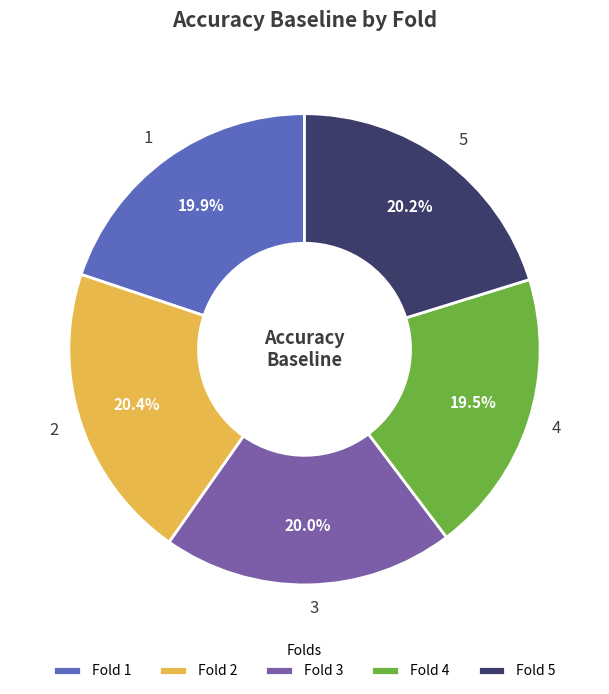

To the nearest percent, what is the average slice percentage?

20%